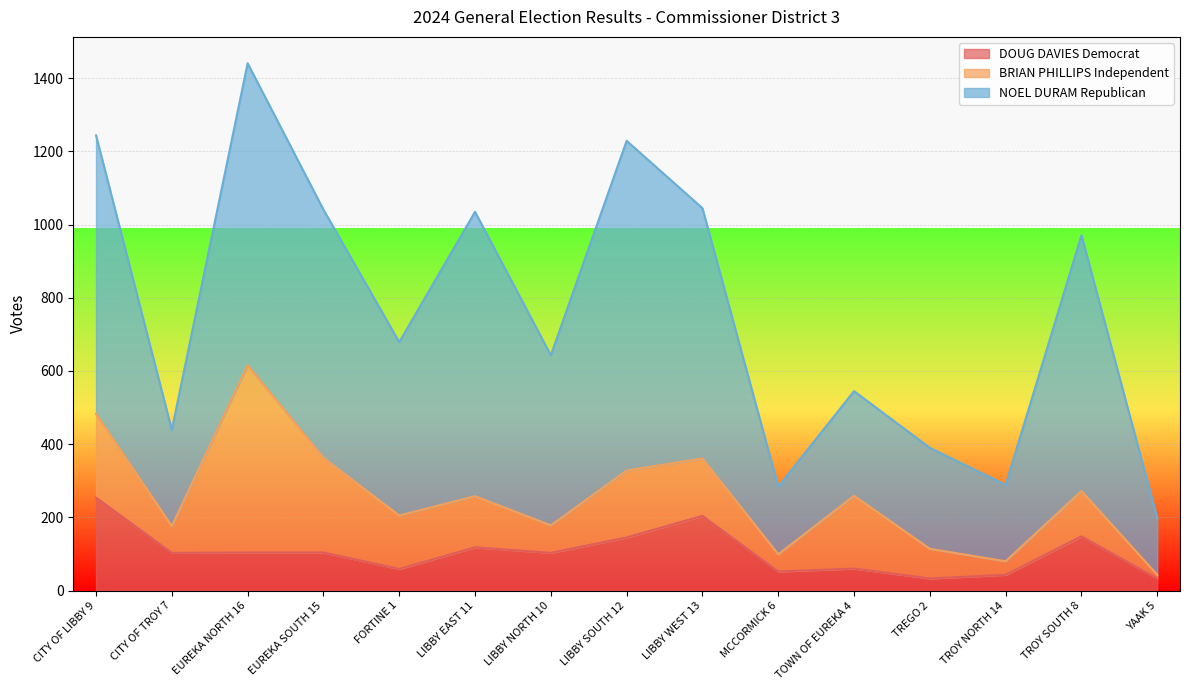

What is the maximum value for DOUG DAVIES Democrat?

254